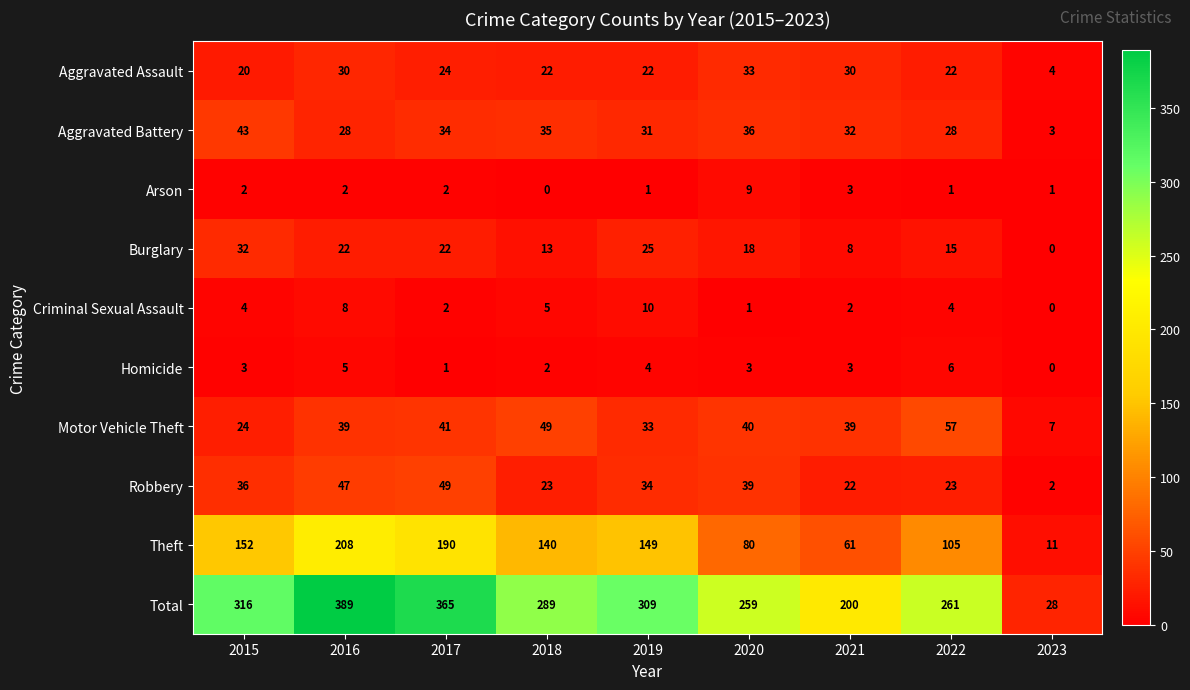

Which series has the largest range (max minus min)?

Total